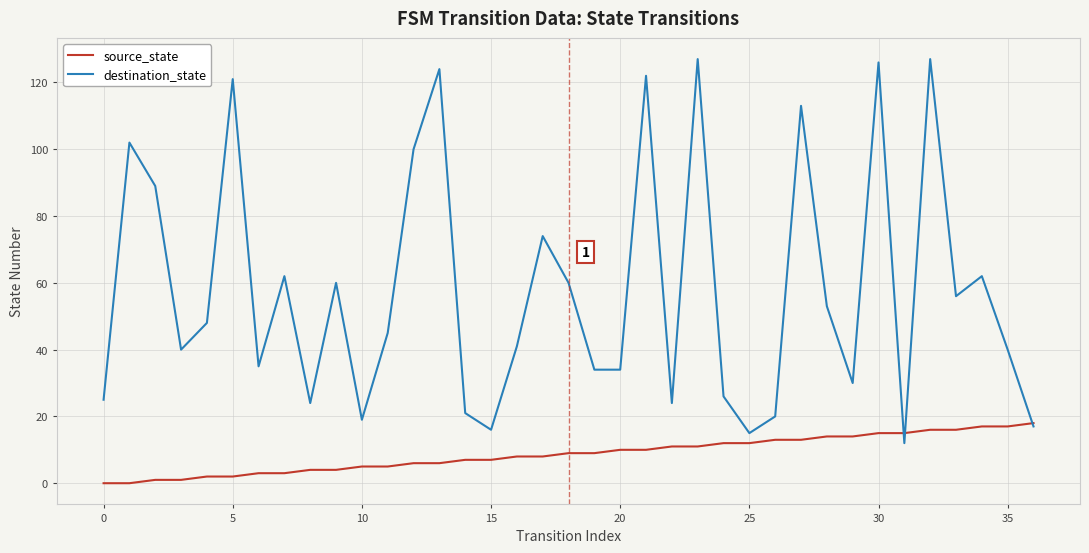

Which series has the largest total across all categories?

destination_state